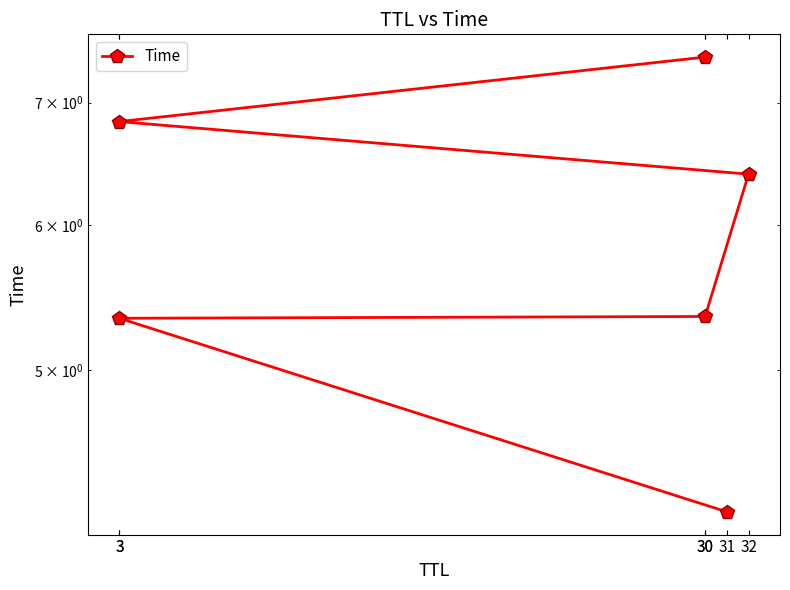

Count the number of categories in the chart.

6